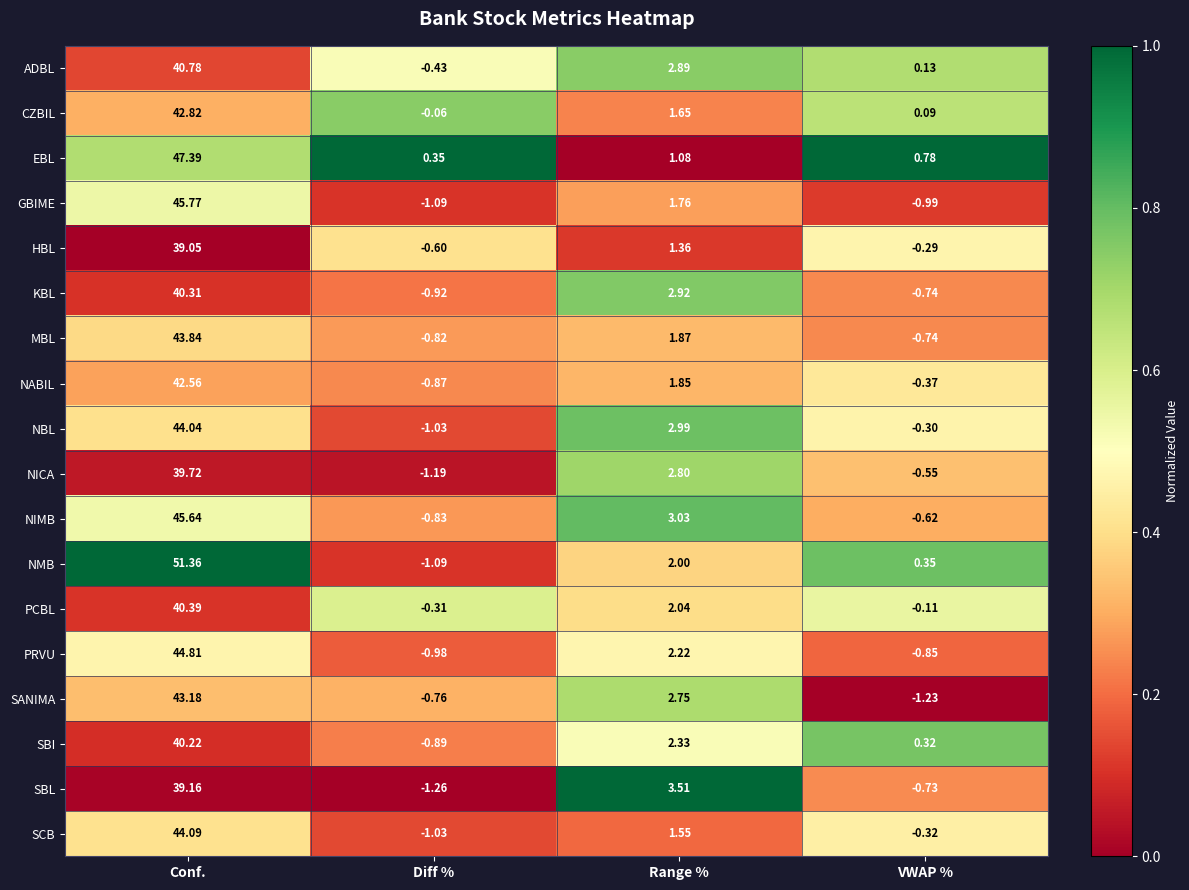

Which series has the largest total across all categories?

NMB